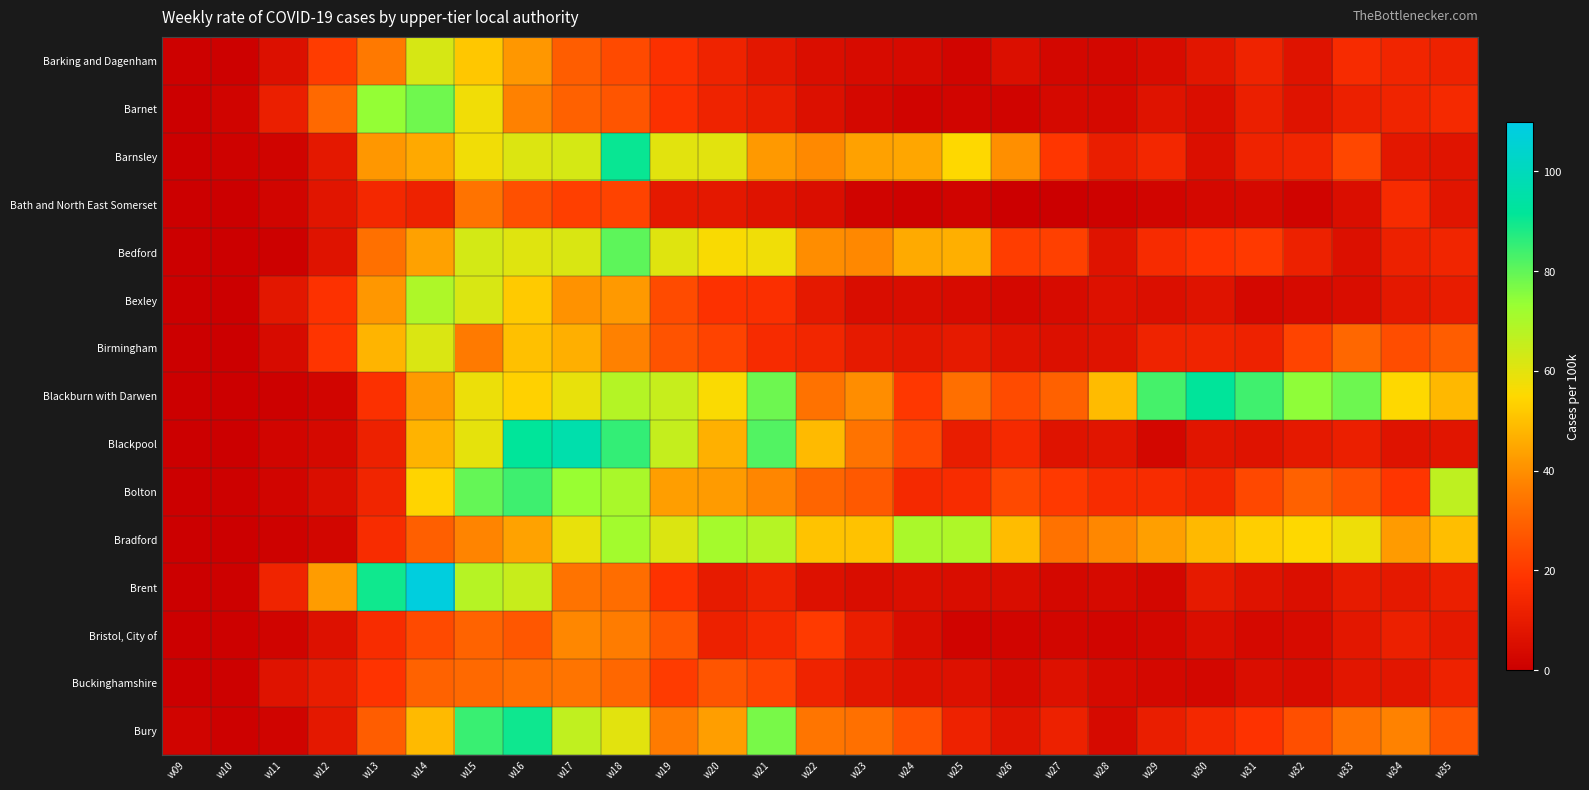

What is the total value across all series at w20?

498.0